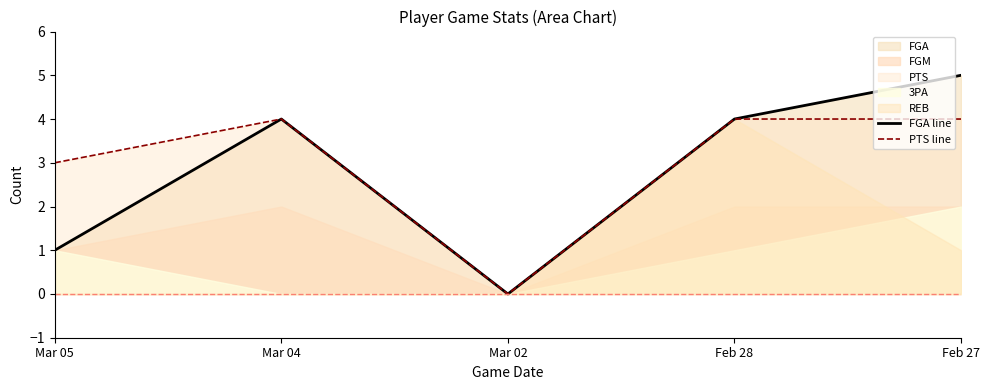

At which category does PTS line reach its first local peak?

Mar 04